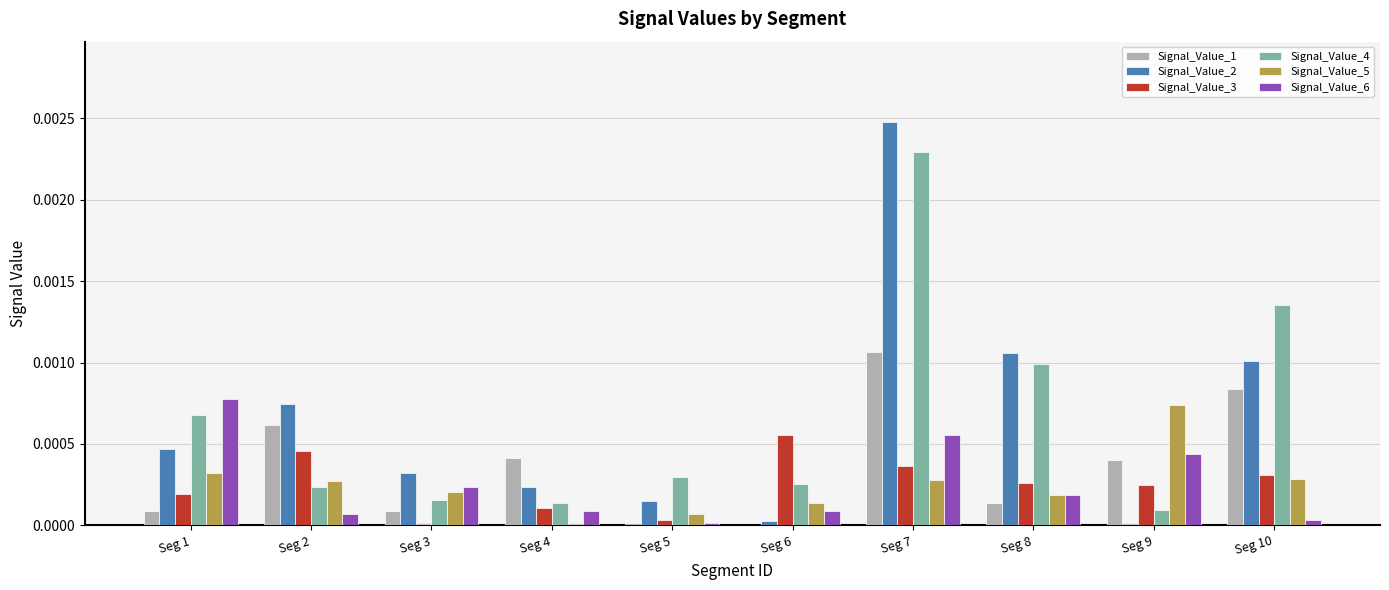

True or false: Signal_Value_6 has a value of 0.0 at Seg 5.

True